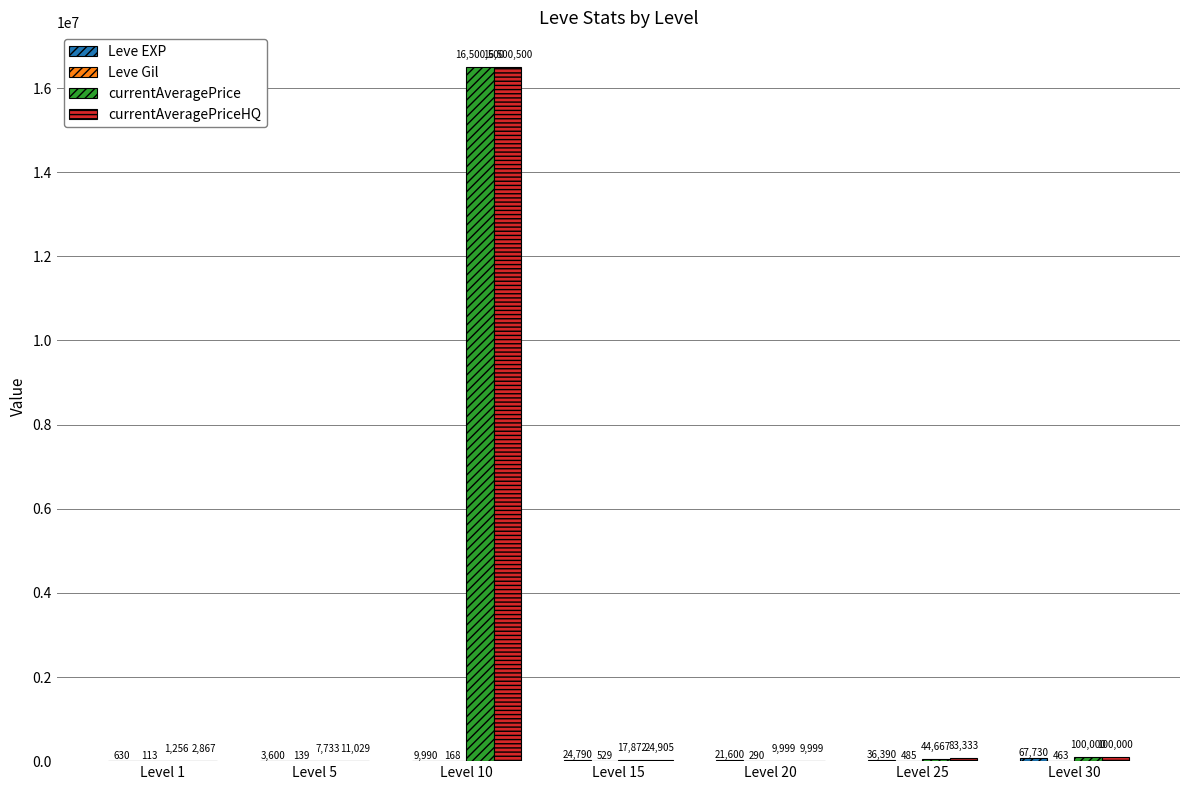

What is the greatest value displayed?

16500500